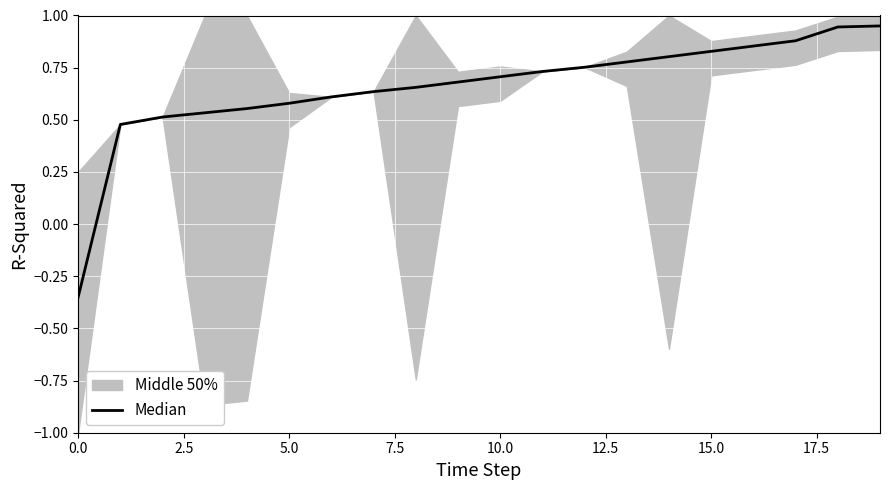

Is it true that the value at 2.5 is 0.1?

False